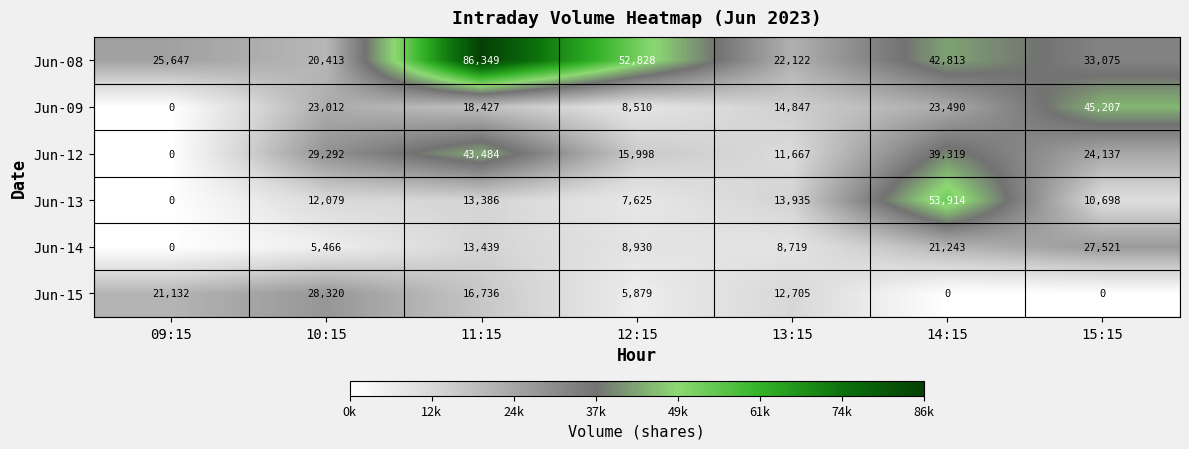

Count the number of data series in this chart.

6